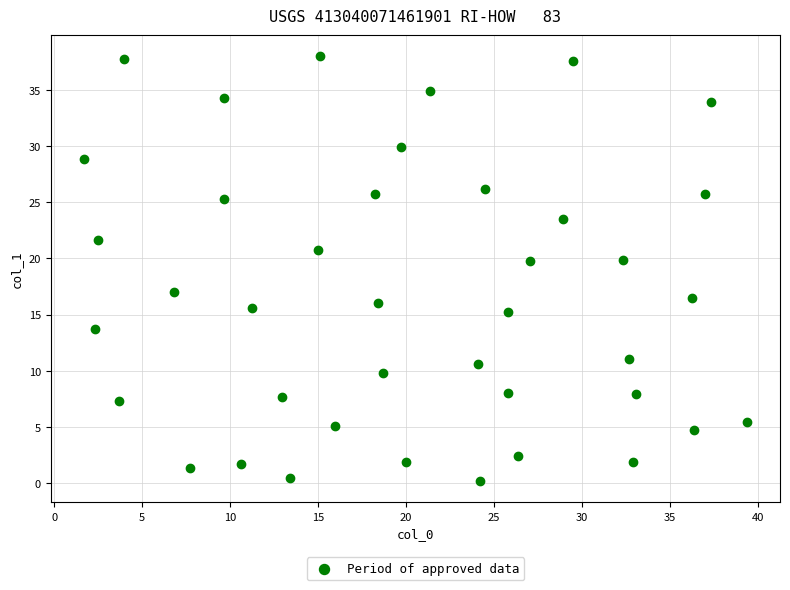

What is the range of X values (max minus min)?

37.7